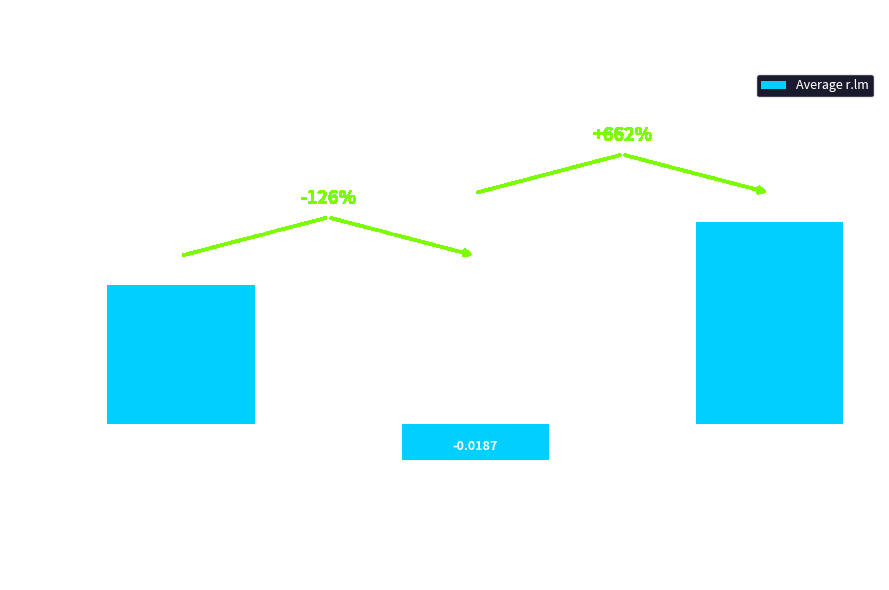

Which has a higher value, B.D.r.lm = 0 or B.D.r.lm = -1?

B.D.r.lm = -1